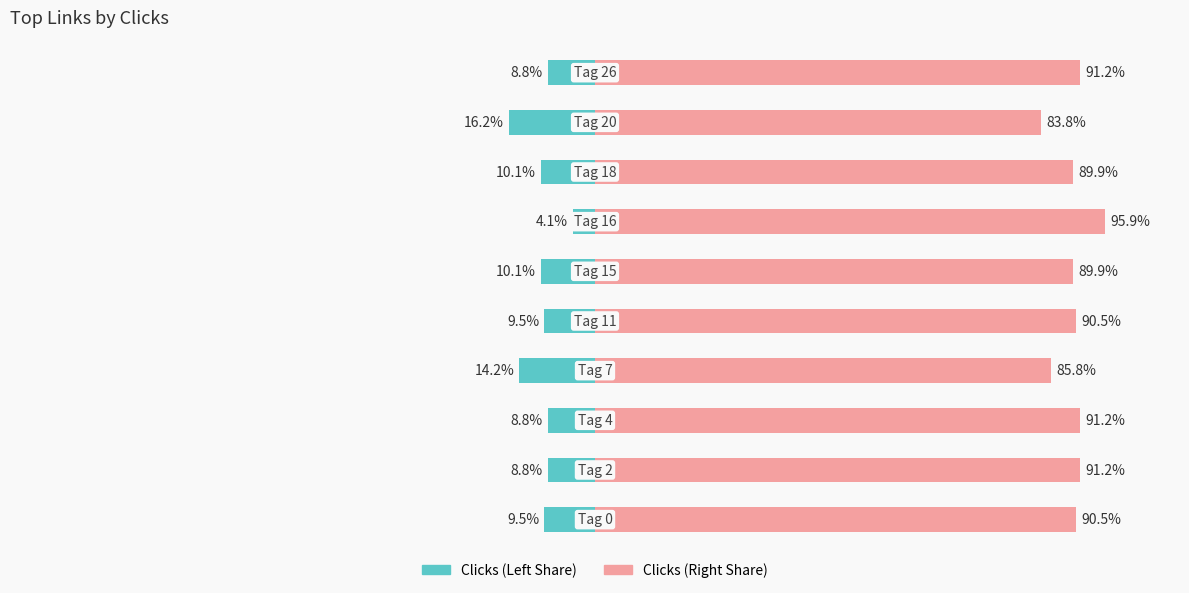

How many data points in Clicks (Right) are less than 90?

4